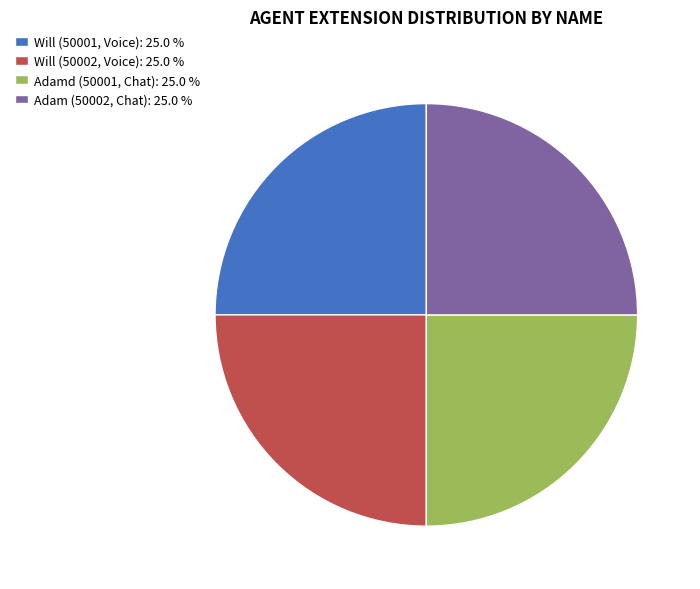

Approximately how many times larger is the value at Will (50002, Voice): 25.0 % compared to Will (50001, Voice): 25.0 %?

1.0